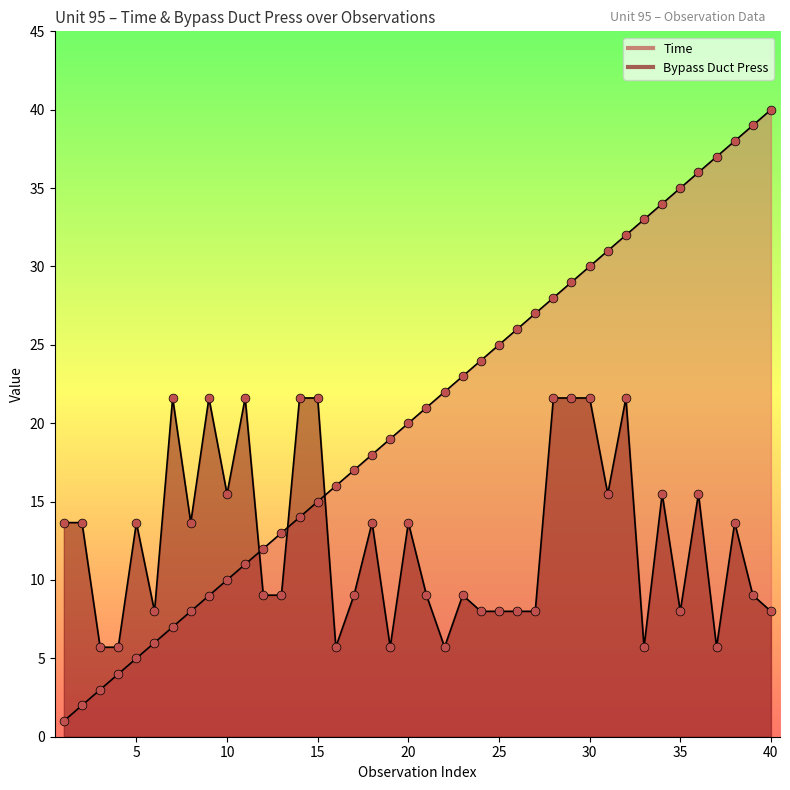

What are all the series names shown in the legend?

Time, Bypass Duct Press